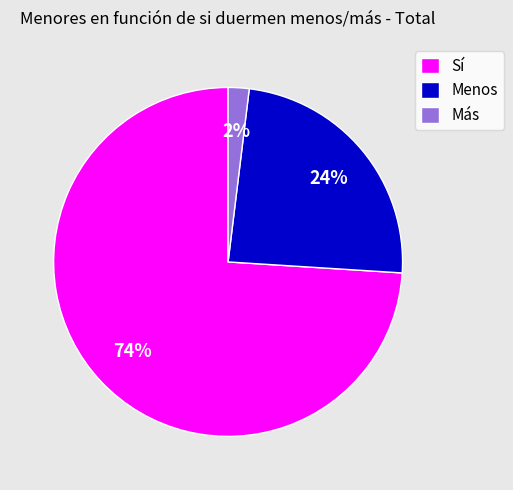

How many segments does this pie chart have?

3